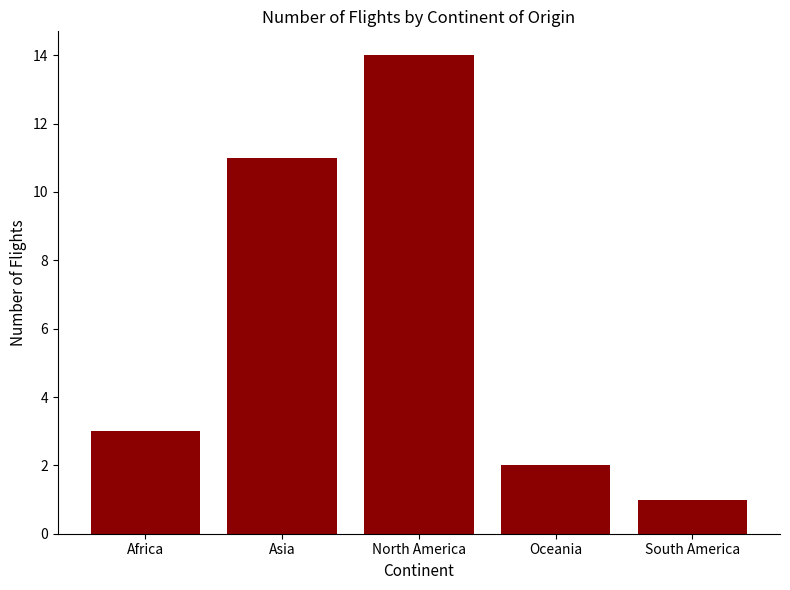

What is the maximum value shown in the chart?

14